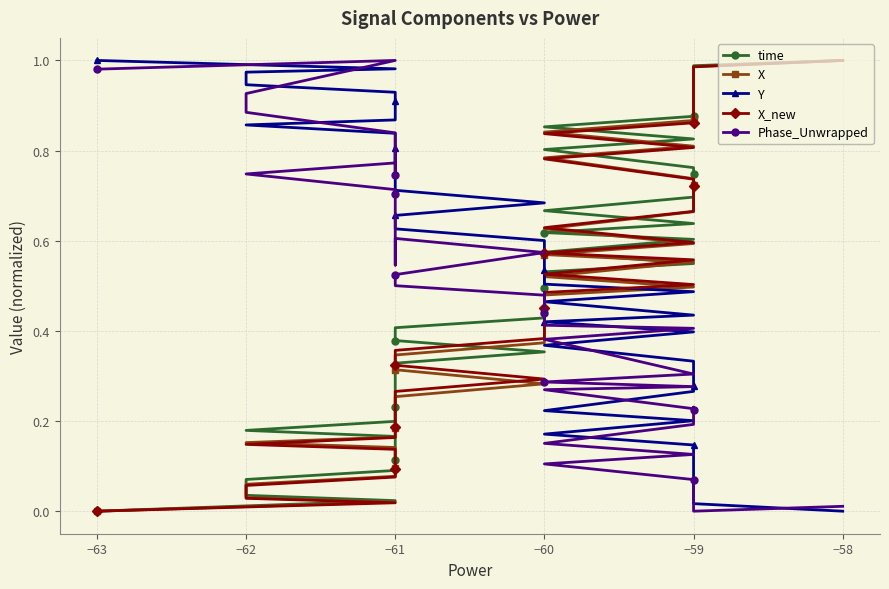

Reading left to right, transcribe all the data shown in this chart.

time: 0.0	0.0	0.0	0.1	0.1	0.1	0.1	0.2	0.2	0.2	0.2	0.2	0.3	0.3	0.4	0.4	0.4	0.4	0.4	0.5	0.5	0.5	0.5	0.6	0.6	0.6	0.6	0.7	0.7	0.7	0.7	0.8	0.8	0.8	0.9	0.9	0.9	0.9	1.0	1.0
X: 0.0	0.0	0.0	0.1	0.1	0.1	0.1	0.1	0.2	0.2	0.2	0.2	0.2	0.3	0.3	0.3	0.3	0.4	0.4	0.4	0.4	0.5	0.5	0.5	0.6	0.6	0.6	0.6	0.7	0.7	0.7	0.7	0.8	0.8	0.8	0.9	0.9	0.9	1.0	1.0
Y: 1.0	1.0	1.0	0.9	0.9	0.9	0.9	0.9	0.9	0.8	0.8	0.8	0.8	0.7	0.7	0.7	0.6	0.6	0.6	0.5	0.5	0.5	0.5	0.5	0.4	0.4	0.4	0.4	0.3	0.3	0.3	0.3	0.2	0.2	0.2	0.1	0.1	0.1	0.0	0.0
X_new: 0.0	0.0	0.0	0.1	0.1	0.1	0.1	0.1	0.1	0.2	0.2	0.2	0.2	0.3	0.3	0.3	0.4	0.4	0.4	0.4	0.5	0.5	0.5	0.5	0.6	0.6	0.6	0.6	0.7	0.7	0.7	0.7	0.8	0.8	0.8	0.9	0.9	0.9	1.0	1.0
Phase_Unwrapped: 1.0	1.0	0.9	0.9	0.8	0.7	0.8	0.8	0.7	0.7	0.7	0.6	0.5	0.6	0.6	0.5	0.5	0.5	0.5	0.4	0.4	0.4	0.4	0.4	0.3	0.3	0.3	0.3	0.2	0.2	0.2	0.2	0.2	0.1	0.1	0.1	0.1	0.1	0.0	0.0